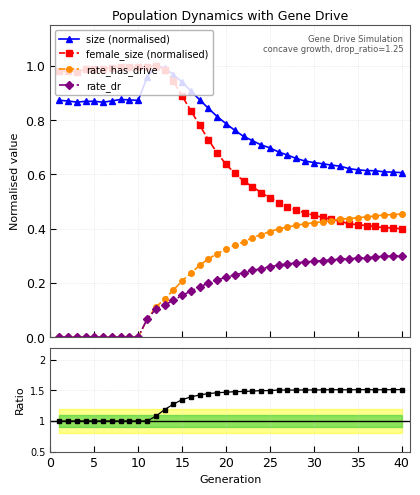

How many rate_has_drive values are between 0 and 1?

40